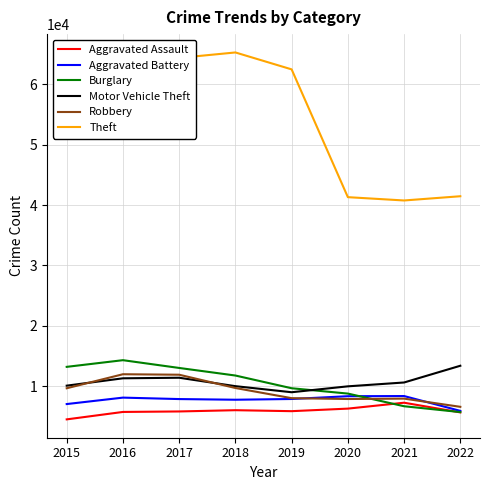

In Theft, how many points are lower than both neighbors (excluding endpoints)?

1